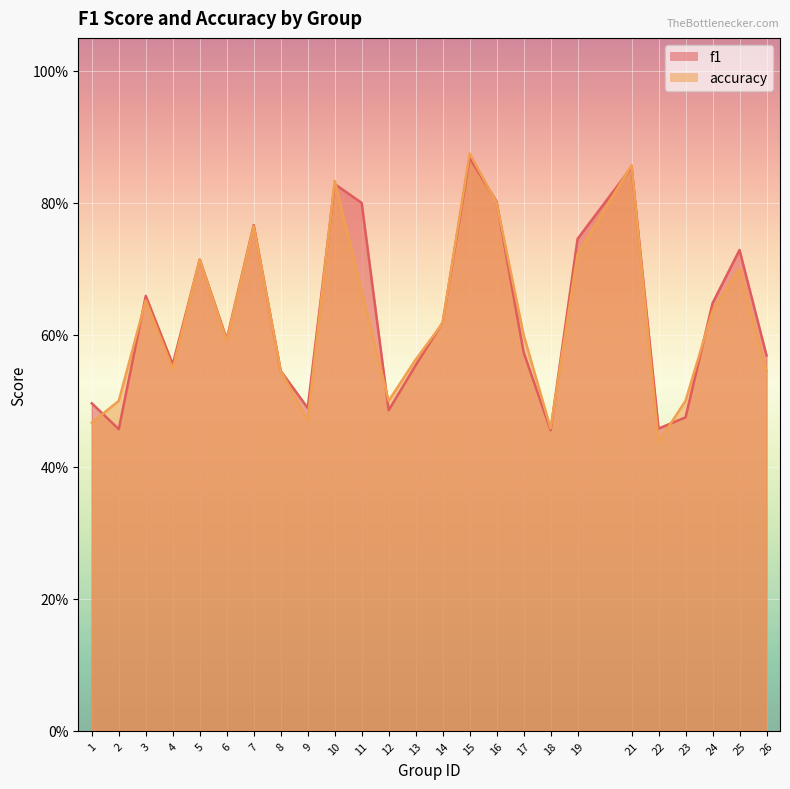

Is the value of accuracy at 12 greater than the value of f1 at 24?

No